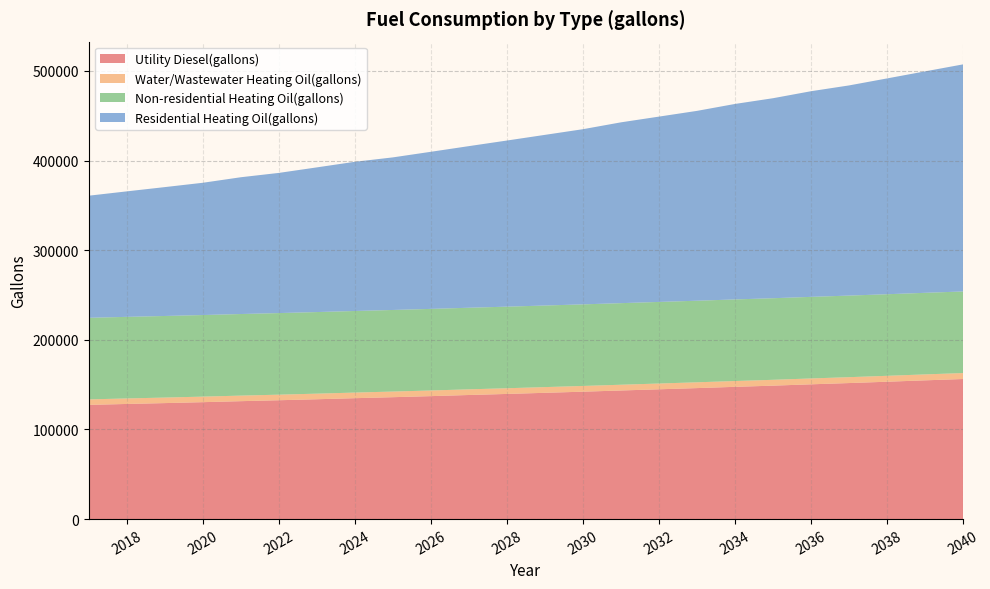

Reading left to right, transcribe all the data shown in this chart.

Utility Diesel(gallons): 127440.5	128477.2	129439.9	130476.6	131587.3	132624.0	133734.8	134919.6	136030.3	137215.1	138474.0	139658.8	140917.6	142176.5	143509.4	144842.3	146175.2	147582.2	148915.1	150396.1	151803.0	153284.0	154839.1	156320.1
Water/Wastewater Heating Oil(gallons): 6130.4	6148.2	6166.3	6184.8	6203.6	6222.9	6242.8	6263.2	6284.0	6305.1	6326.7	6348.6	6371.2	6394.1	6417.6	6441.2	6465.2	6489.7	6514.7	6540.1	6566.2	6592.6	6619.4	6646.6
Non-residential Heating Oil(gallons): 91035.0	91035.0	91035.0	91035.0	91035.0	91035.0	91035.0	91035.0	91035.0	91035.0	91035.0	91035.0	91035.0	91035.0	91035.0	91035.0	91035.0	91035.0	91035.0	91035.0	91035.0	91035.0	91035.0	91035.0
Residential Heating Oil(gallons): 136248.7	140028.0	143807.3	147586.6	152625.7	156405.0	161444.1	166483.1	170262.4	175301.5	180340.6	185379.6	190418.7	195457.8	201756.6	206795.7	211834.8	218133.6	223172.7	229471.5	234510.6	240809.4	247108.3	253407.1